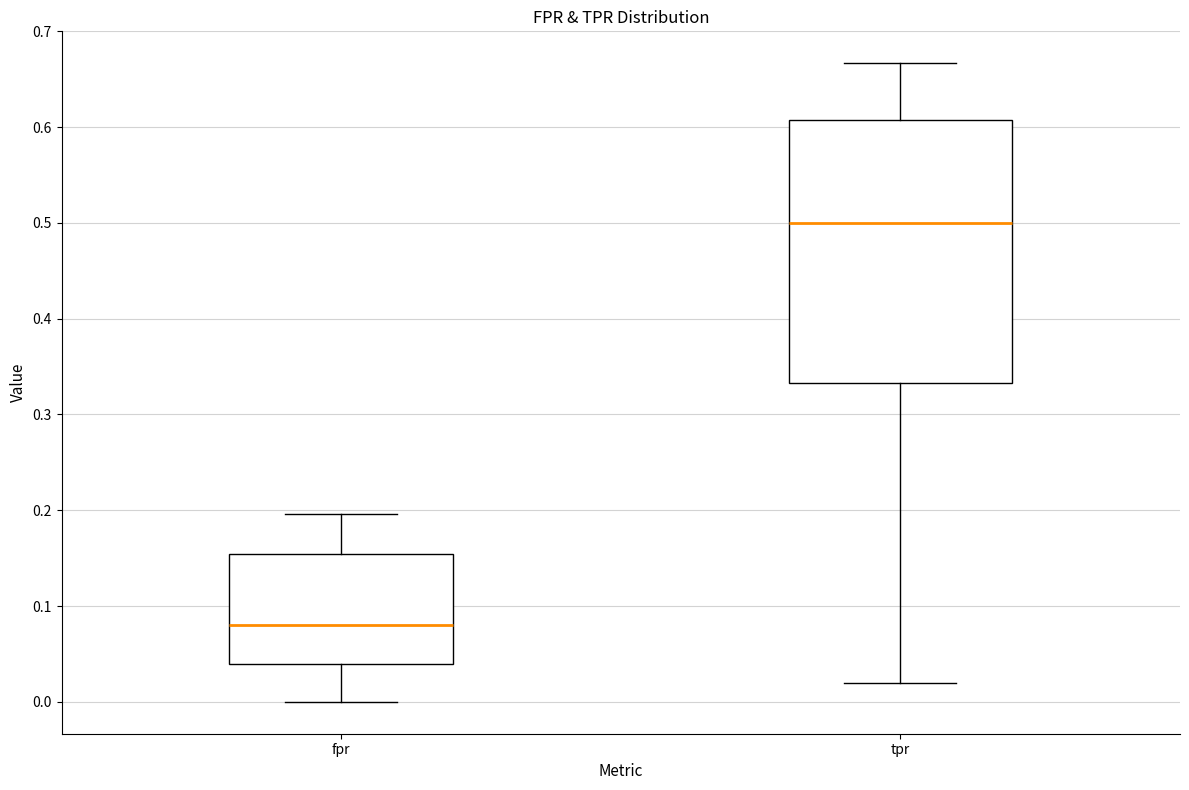

Which box's median line is the lowest?

fpr